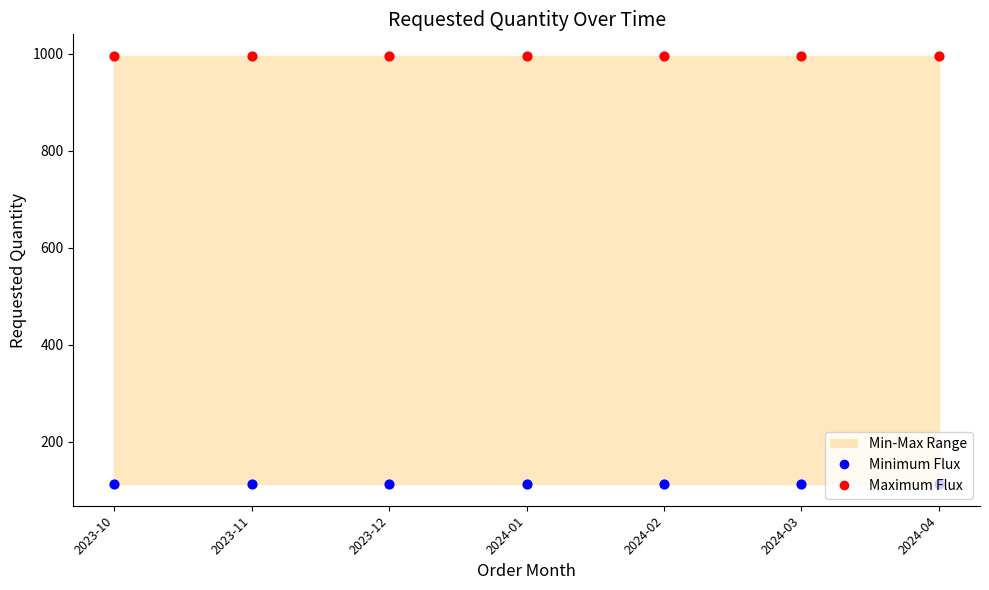

Which series reaches the maximum Y coordinate?

Maximum Flux